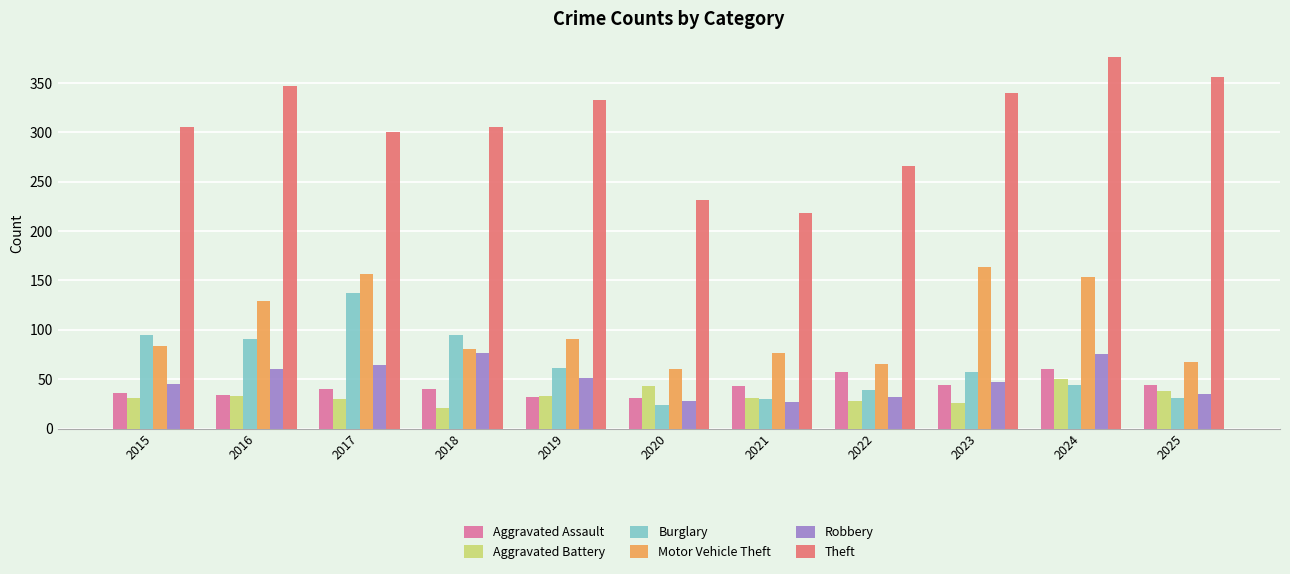

How many groups of bars are there?

11